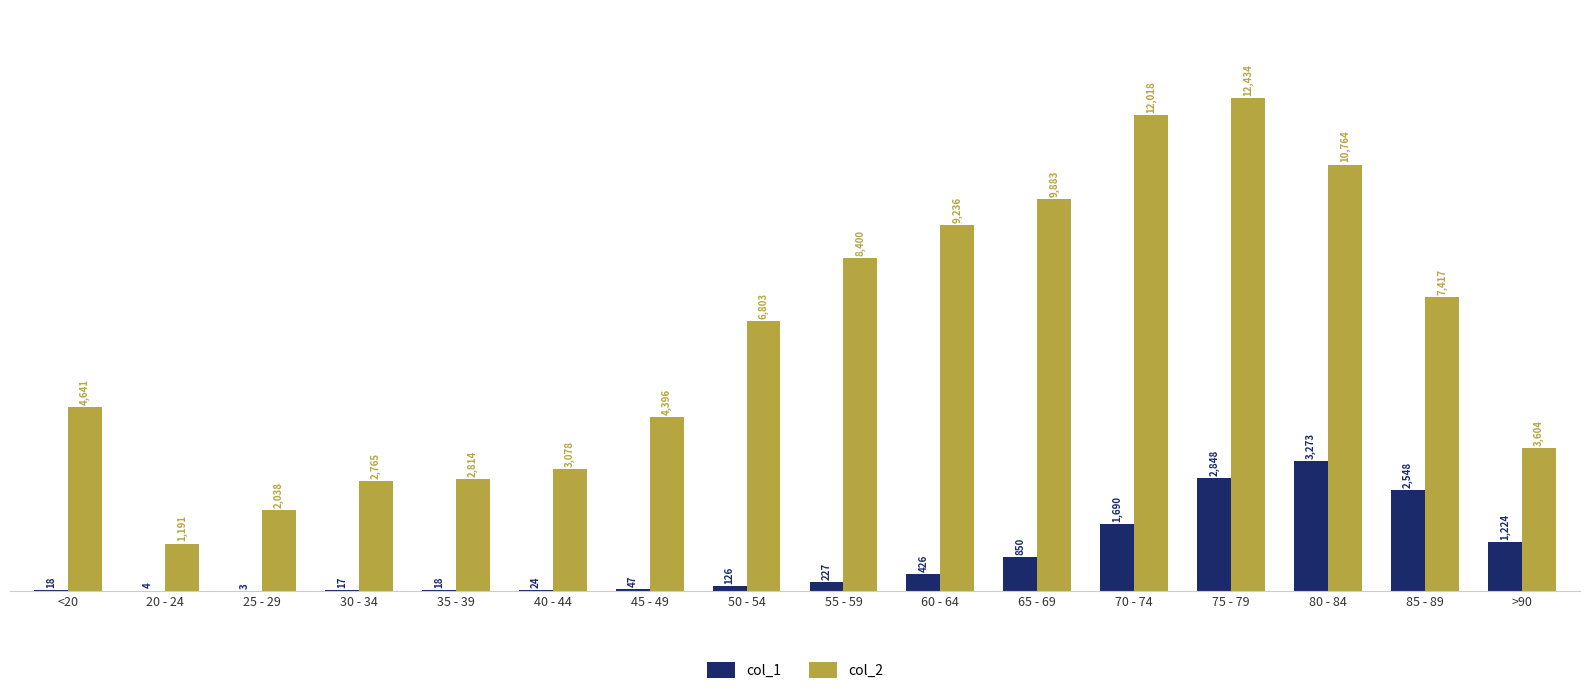

What are all the series names shown in the legend?

col_1, col_2